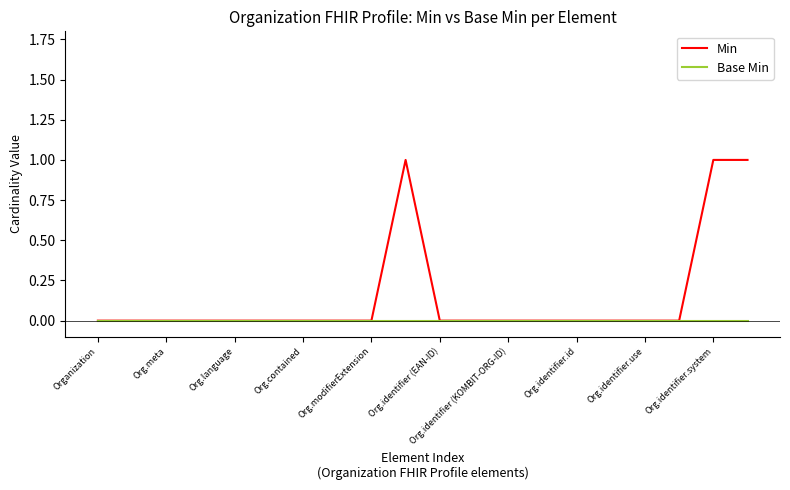

Reading left to right, transcribe all the data shown in this chart.

Min: 0	0	0	0	0	0	0	0	0	1	0	0	0	0	0	0	0	0	1	1
Base Min: 0	0	0	0	0	0	0	0	0	0	0	0	0	0	0	0	0	0	0	0